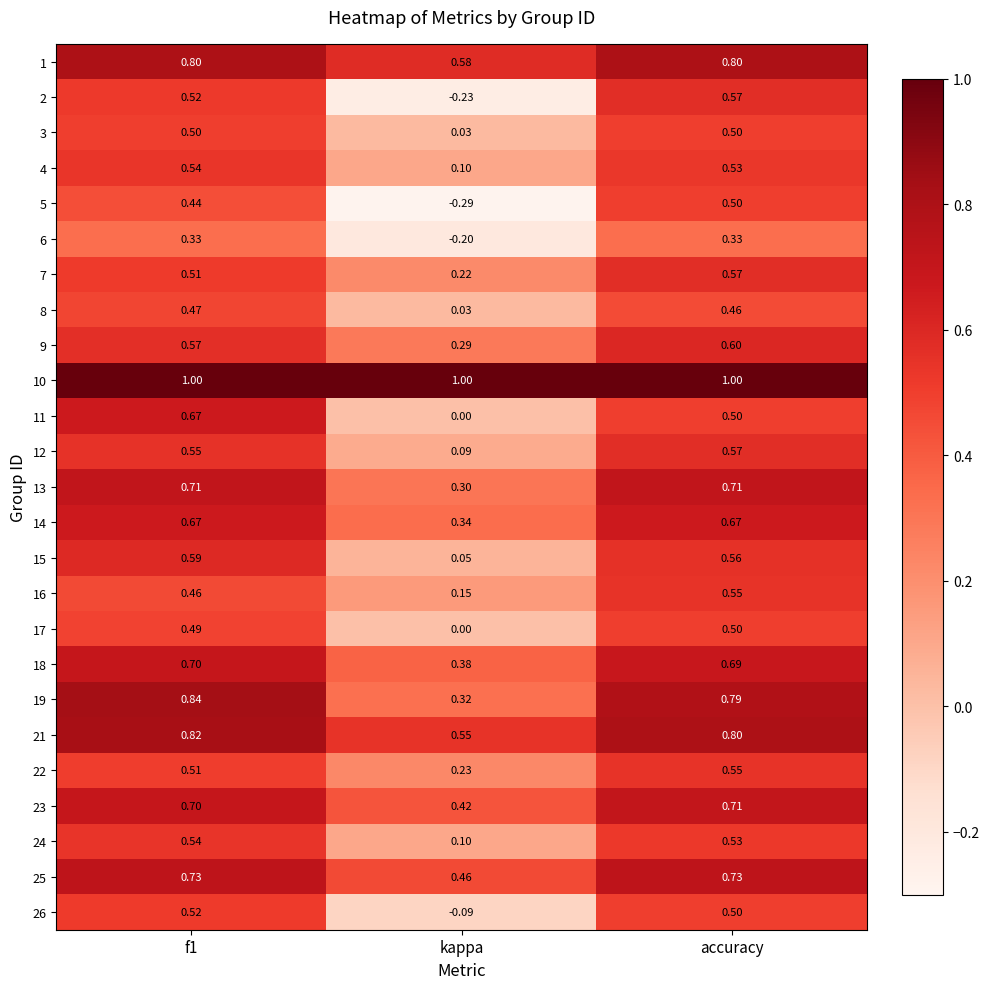

How many series are shown in this chart?

25